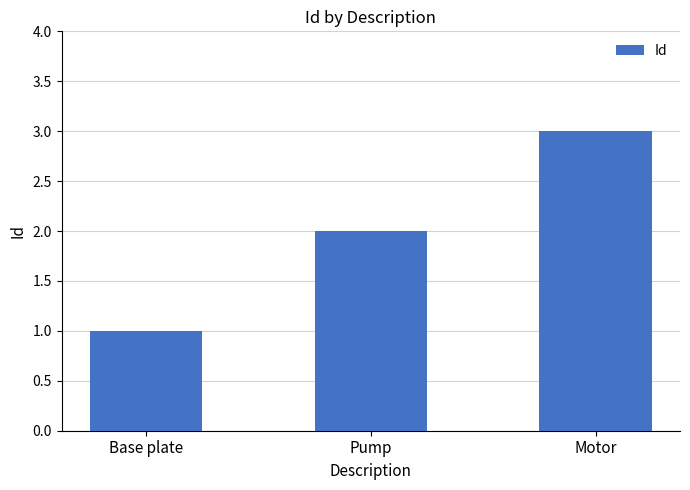

What is the difference between the values at Pump and Motor?

1